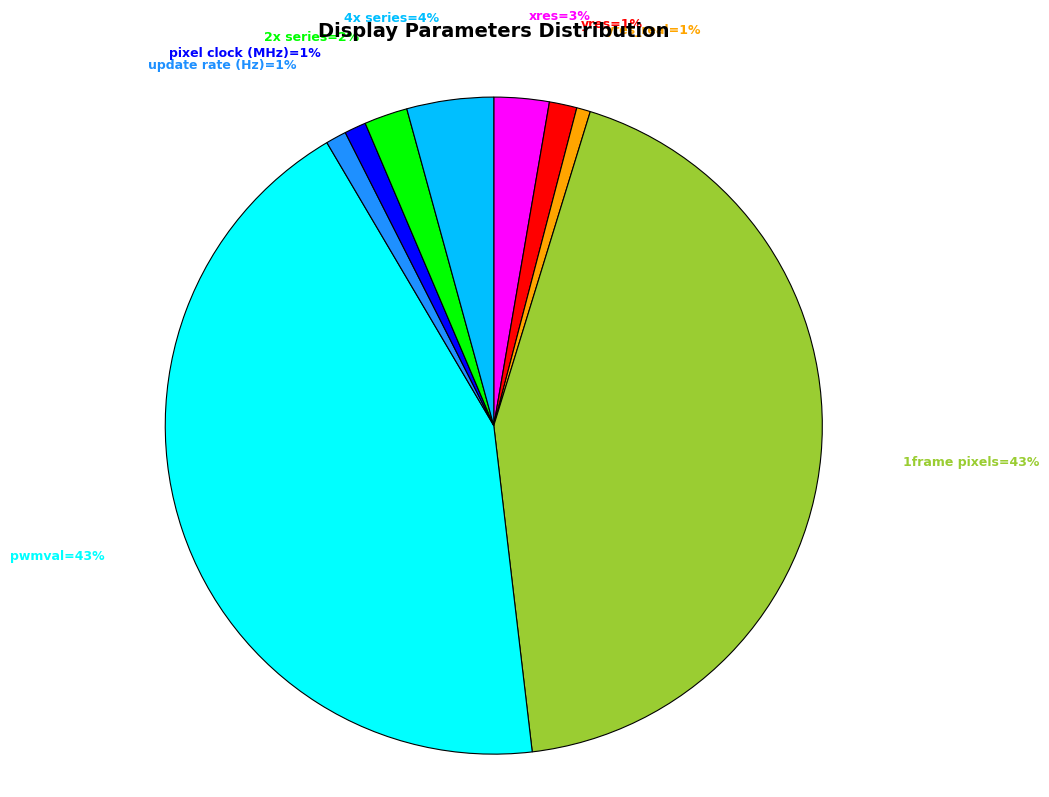

To the nearest percent, what is the average slice percentage?

11%